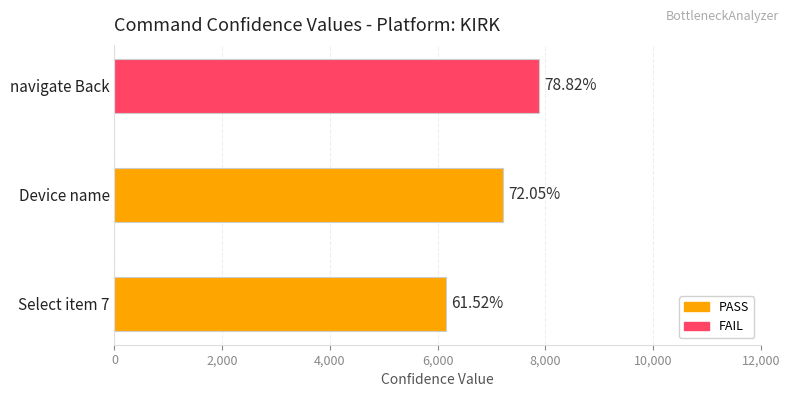

What position from the left is Device name?

2